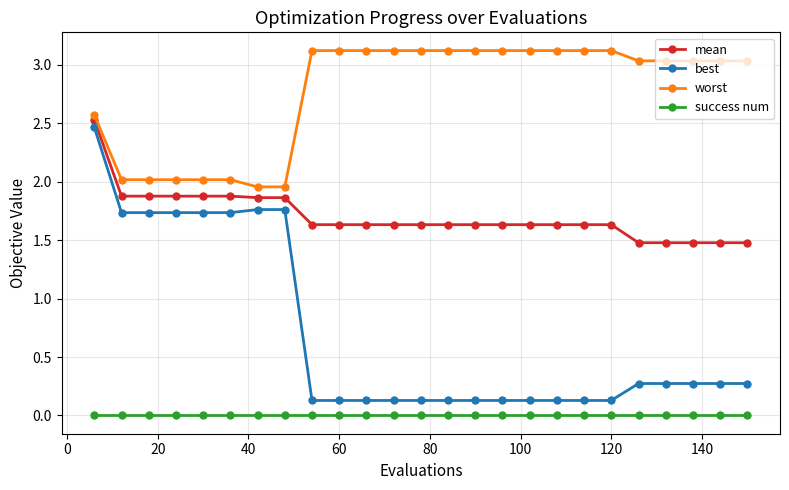

Which series has the largest total across all categories?

worst